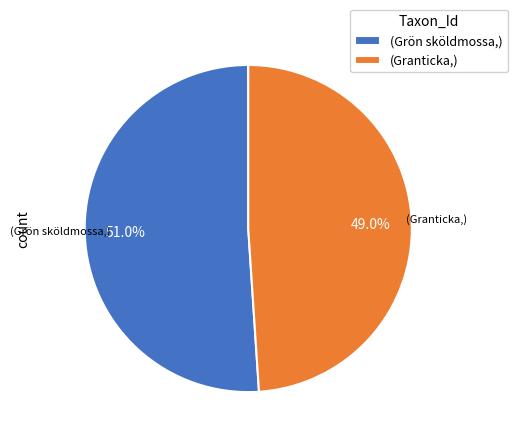

What is the smallest slice in the pie chart?

(Granticka,)